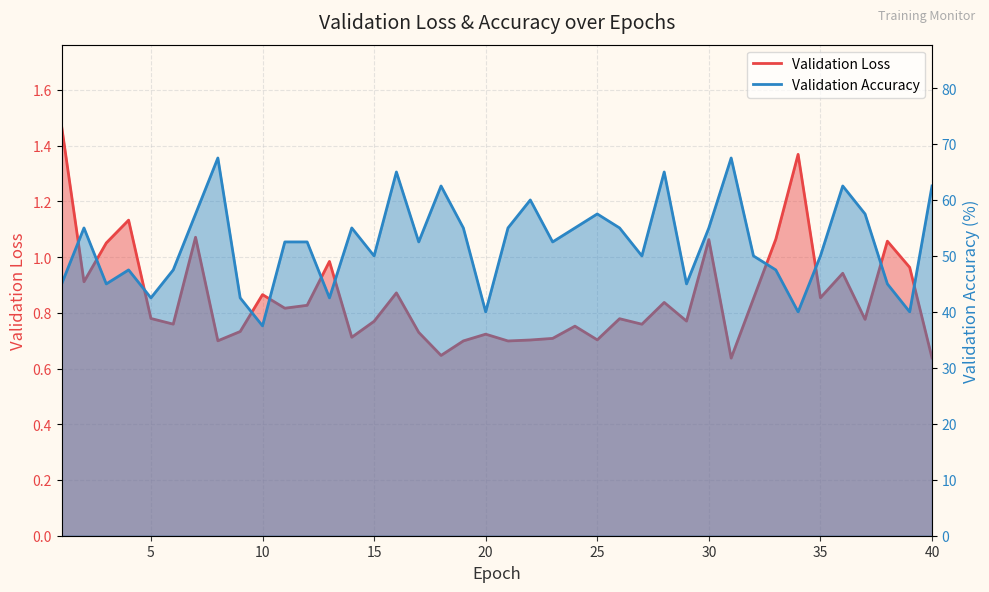

Does the chart display data point markers on the line(s)?

No